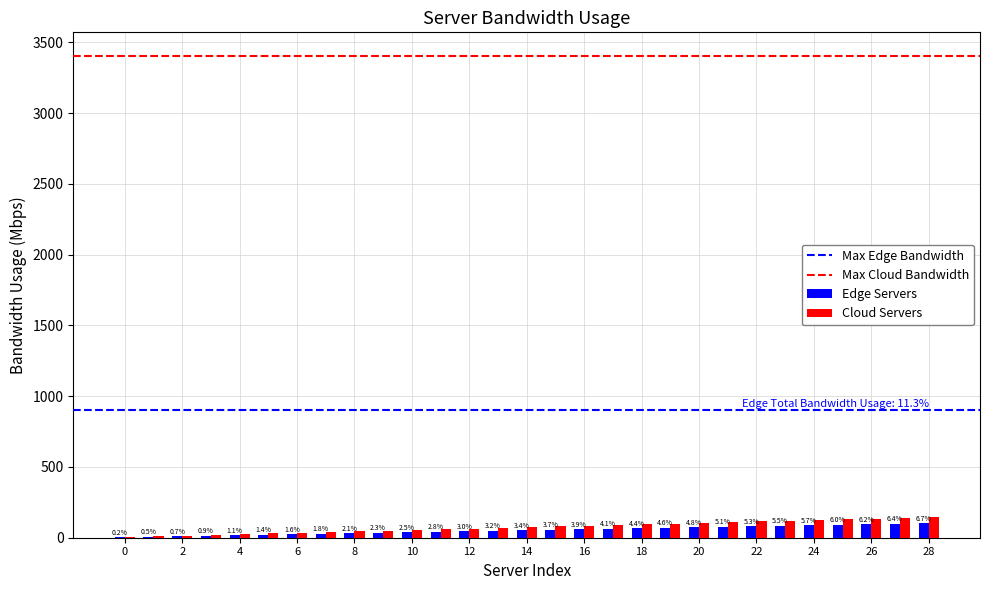

Are the bars horizontal?

No